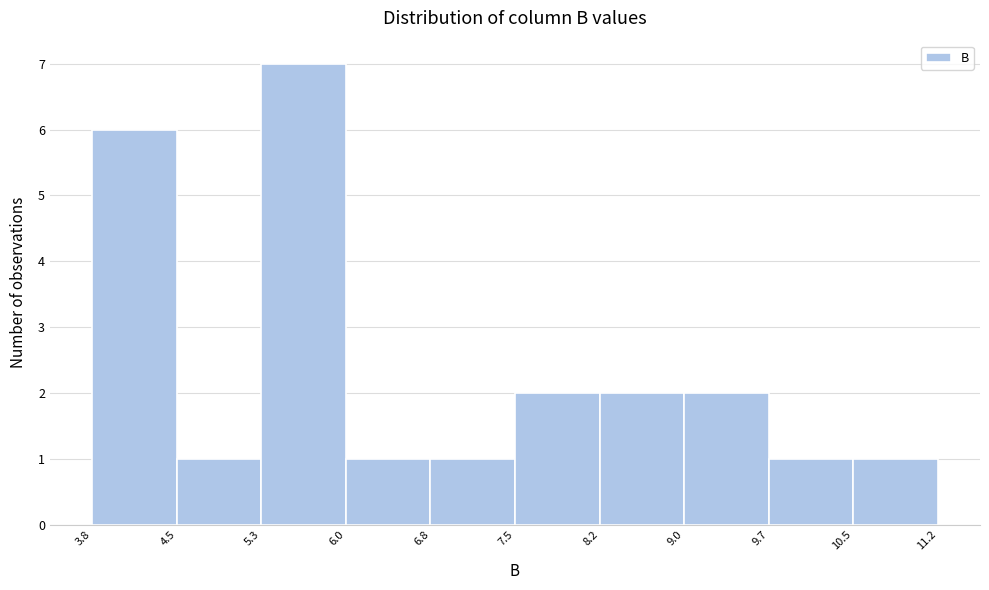

Reading left to right, transcribe this chart: for each bar, give the range it covers on the x-axis and its height. The values are not printed on the chart, so give them approximately, as read against the axis.

3.8 to 4.5: 6
4.5 to 5.3: 1
5.3 to 6.0: 7
6.0 to 6.8: 1
6.8 to 7.5: 1
7.5 to 8.2: 2
8.2 to 9.0: 2
9.0 to 9.7: 2
9.7 to 10.5: 1
10.5 to 11.2: 1